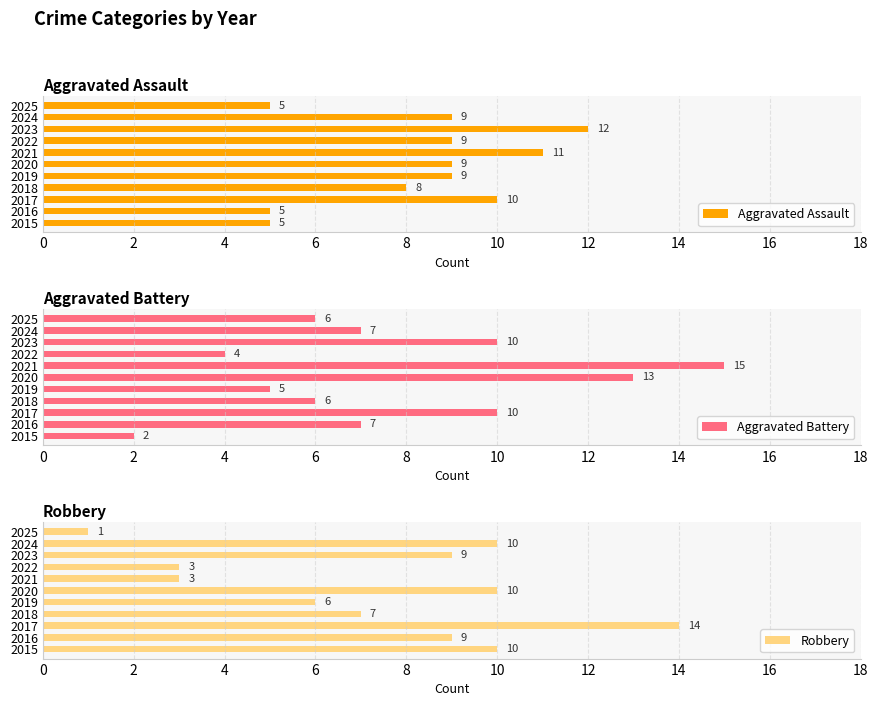

What is the average value of the Robbery series?

7